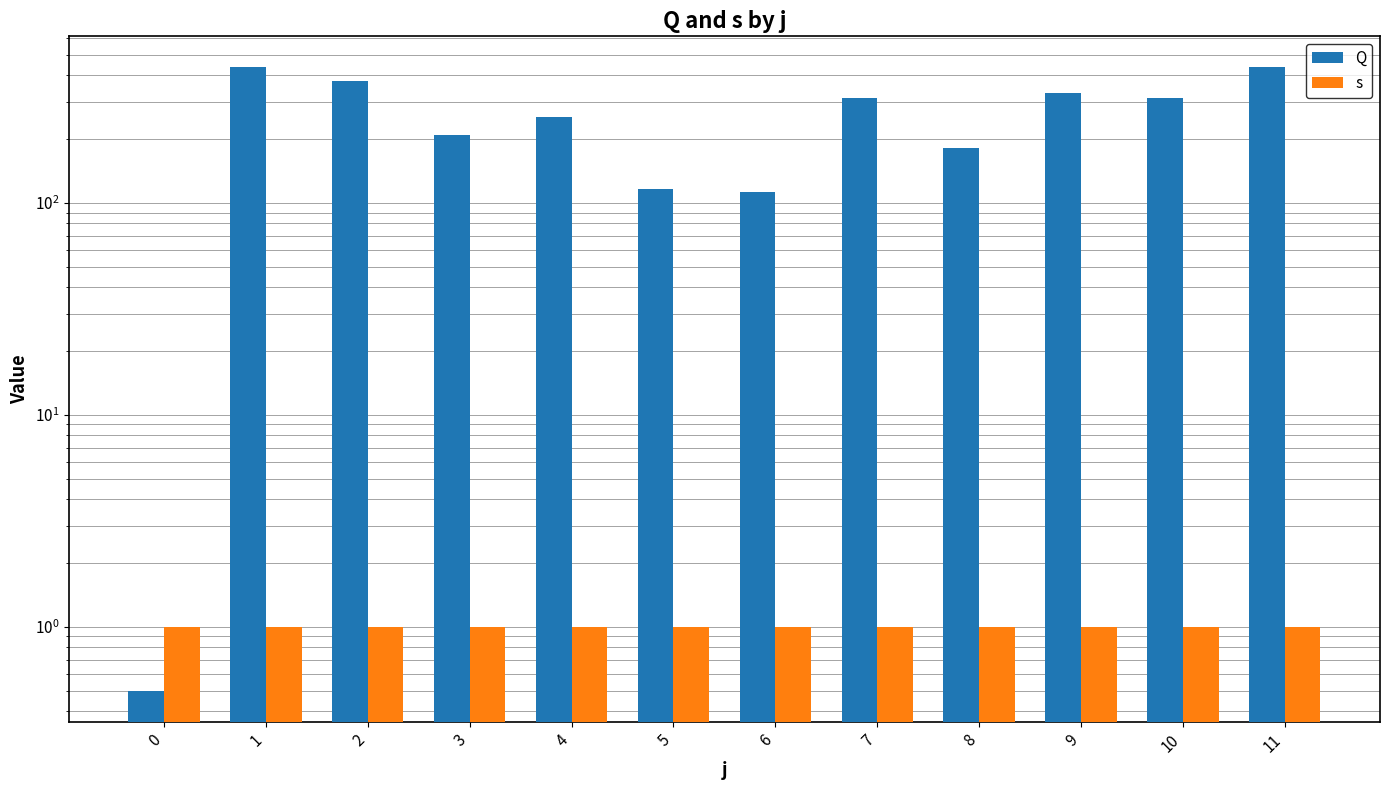

What is the approximate value of Q at 1?

435.1